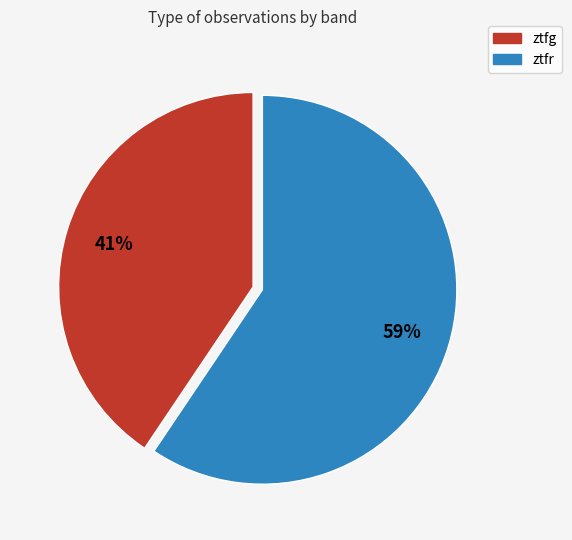

To the nearest percent, what is the average slice percentage?

50%